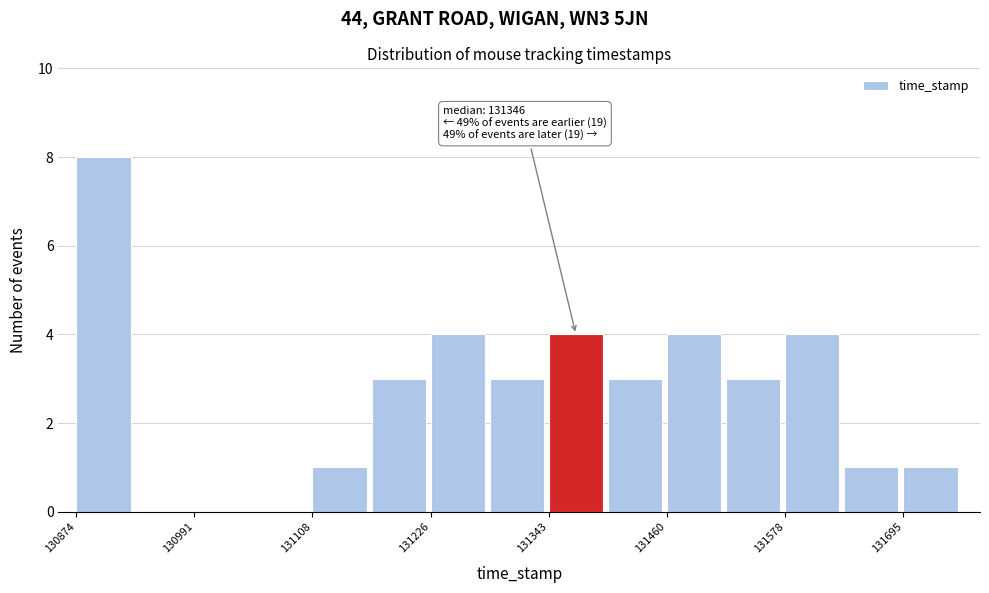

Read against the x-axis, roughly where is the centre of the tallest bar?

130900